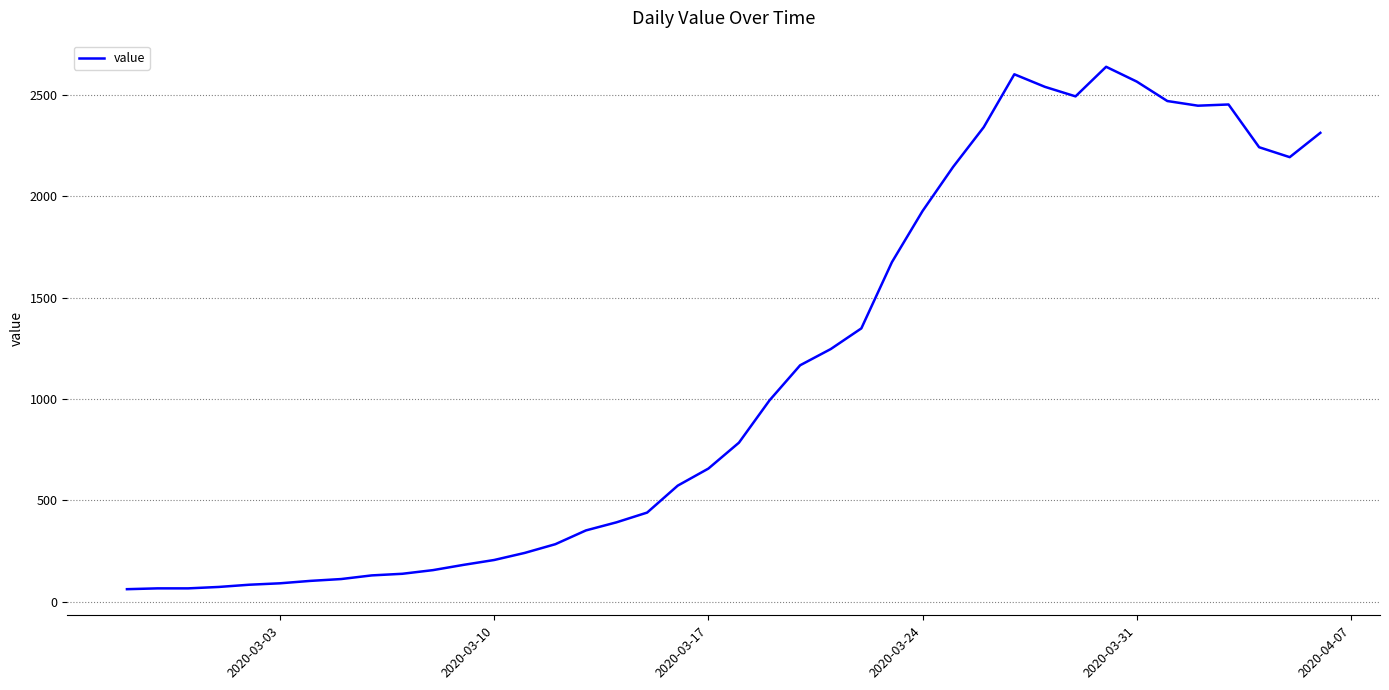

What is the smallest value displayed?

61